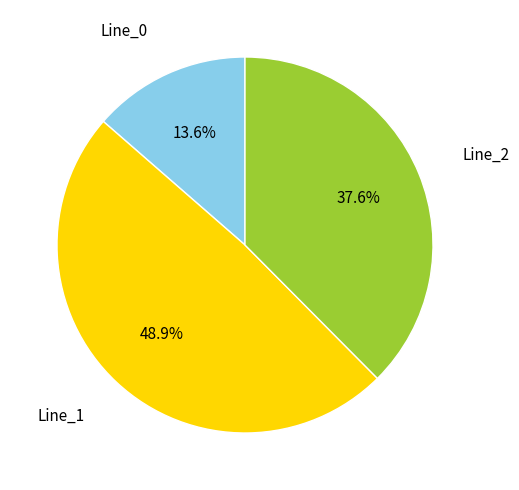

Does any single category account for the majority?

No